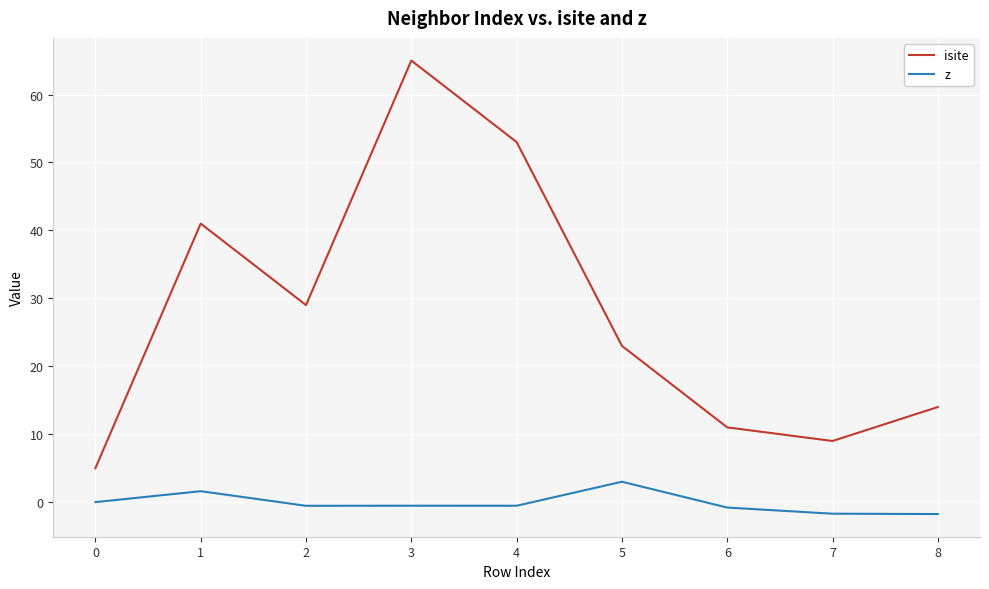

What are all the series names shown in the legend?

isite, z